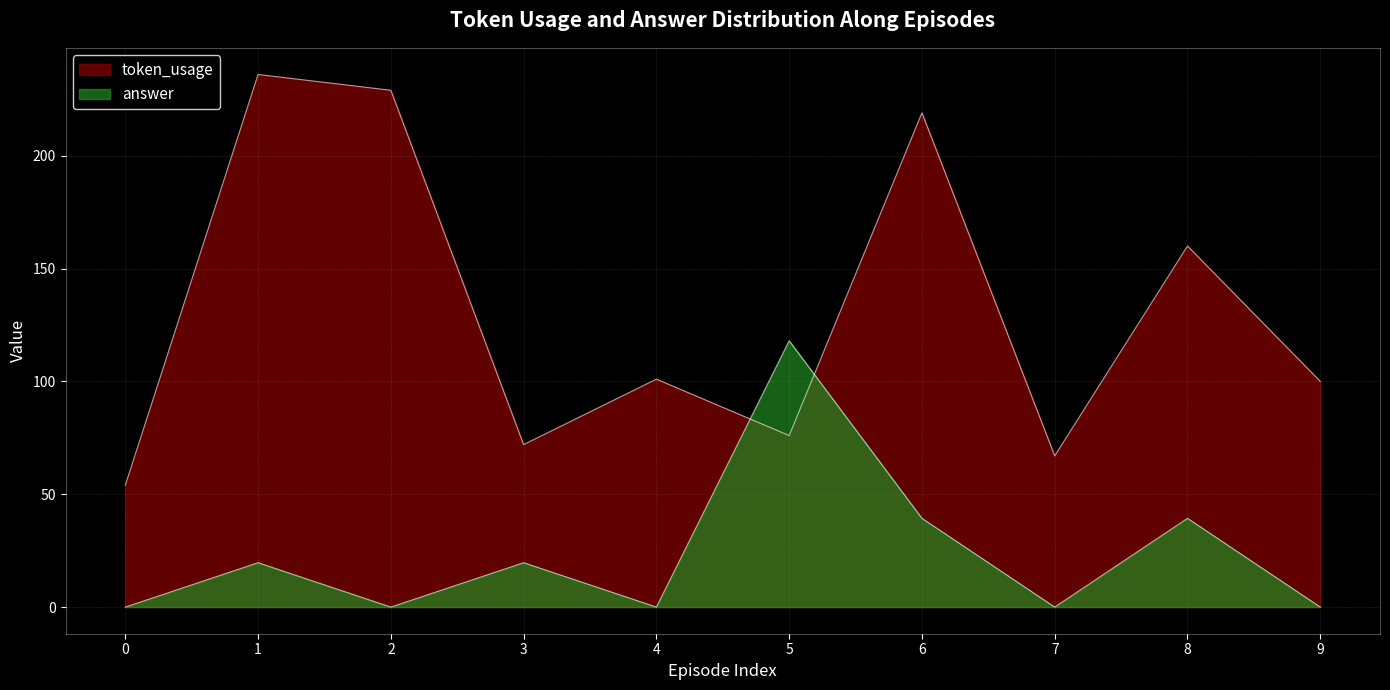

At 8, list the series in order from largest to smallest.

token_usage, answer